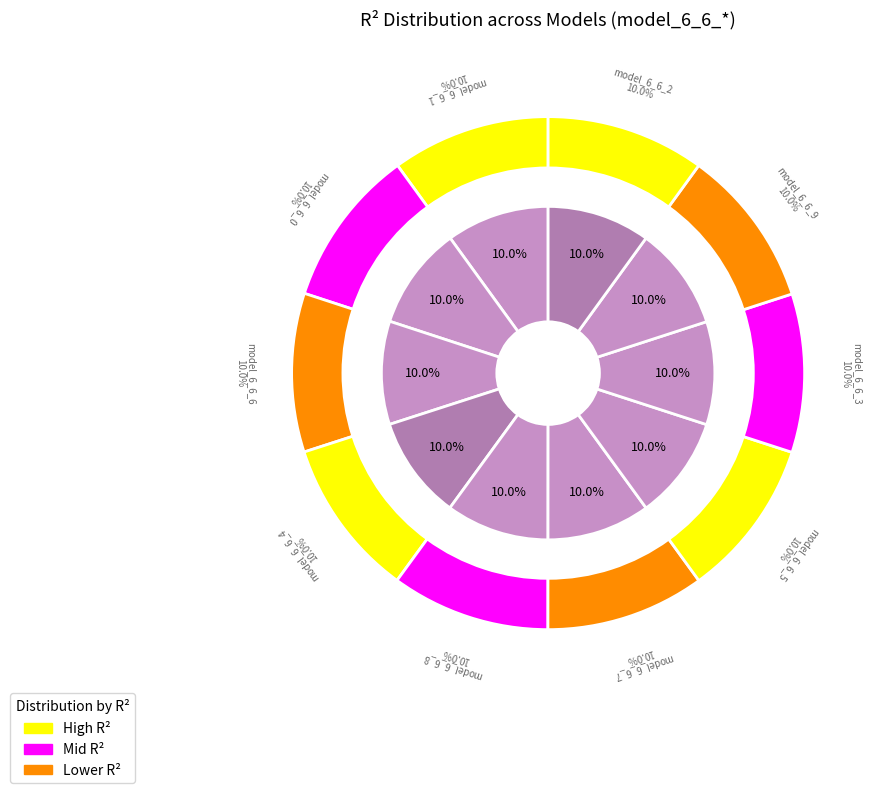

Rank the categories by value from lowest to highest.

model_6_6_0, model_6_6_1, model_6_6_2, model_6_6_3, model_6_6_4, model_6_6_5, model_6_6_6, model_6_6_7, model_6_6_8, model_6_6_9